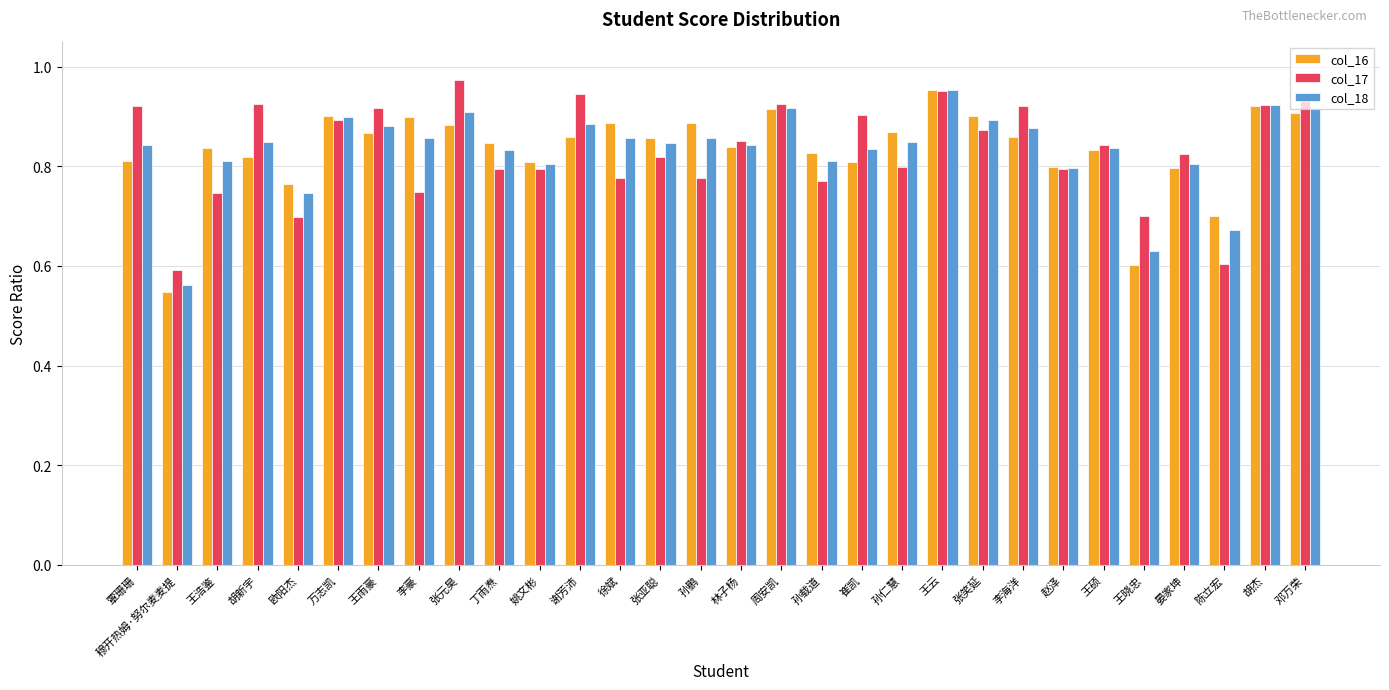

The value of col_17 at 万志凯 is 0.9. True or false?

True